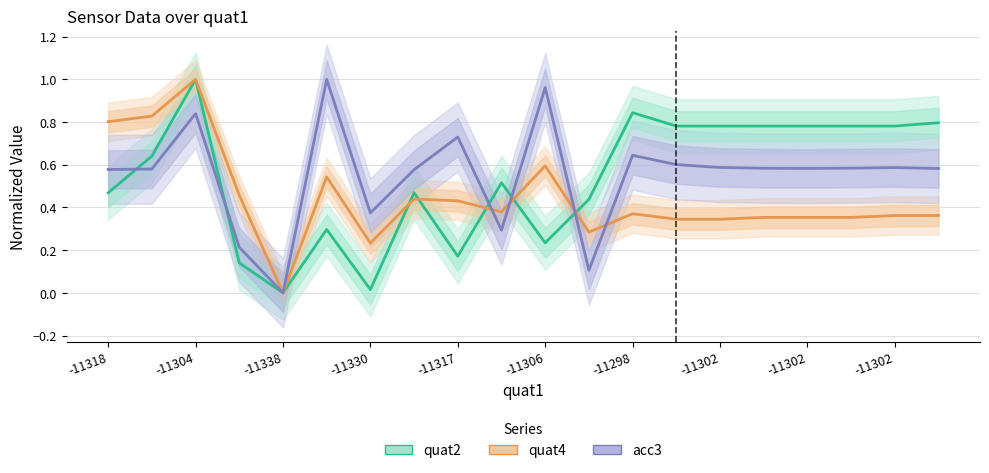

What is the difference between the maximum and second lowest values in the acc3 series?

0.9